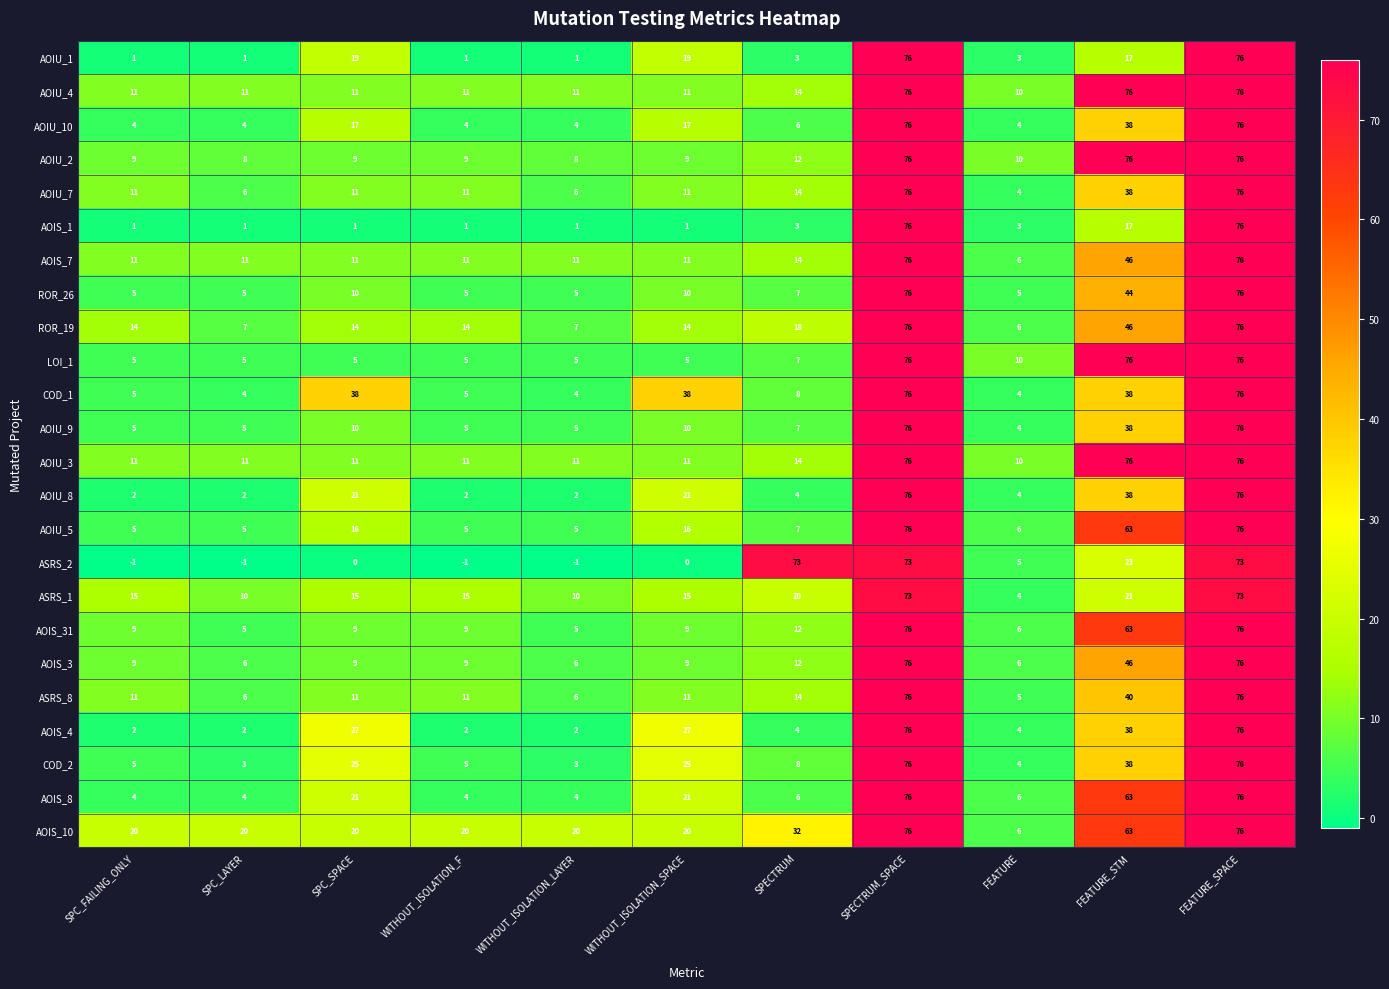

Count the number of categories in the chart.

11